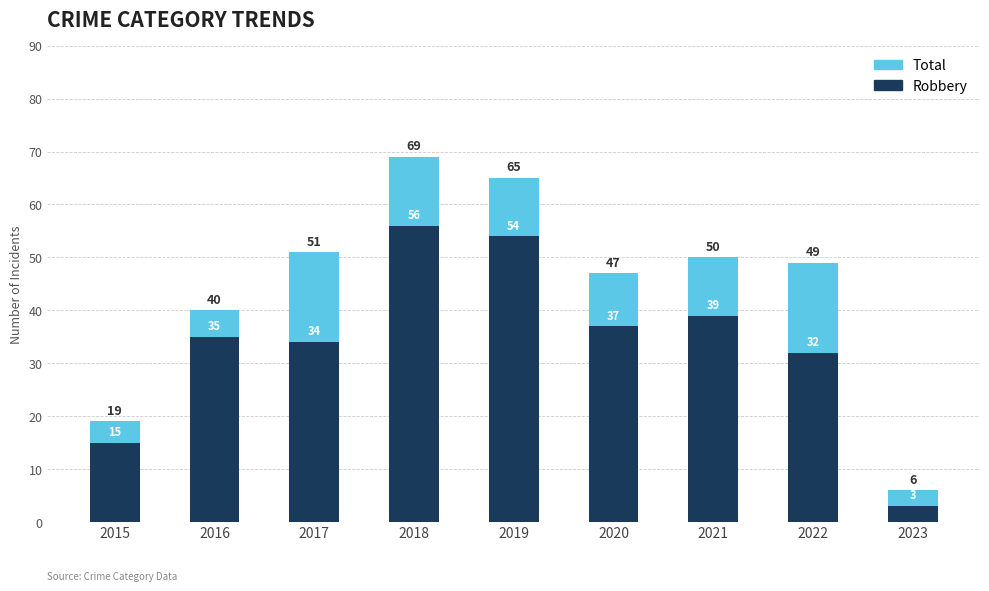

Which series has the largest range (max minus min)?

Total